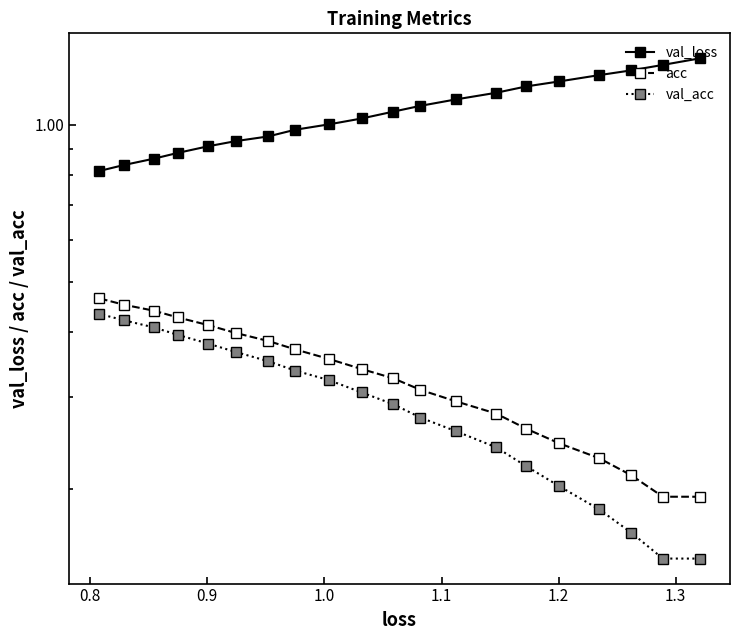

Is the value of val_loss at 1.2 greater than the value of acc at 15?

Yes